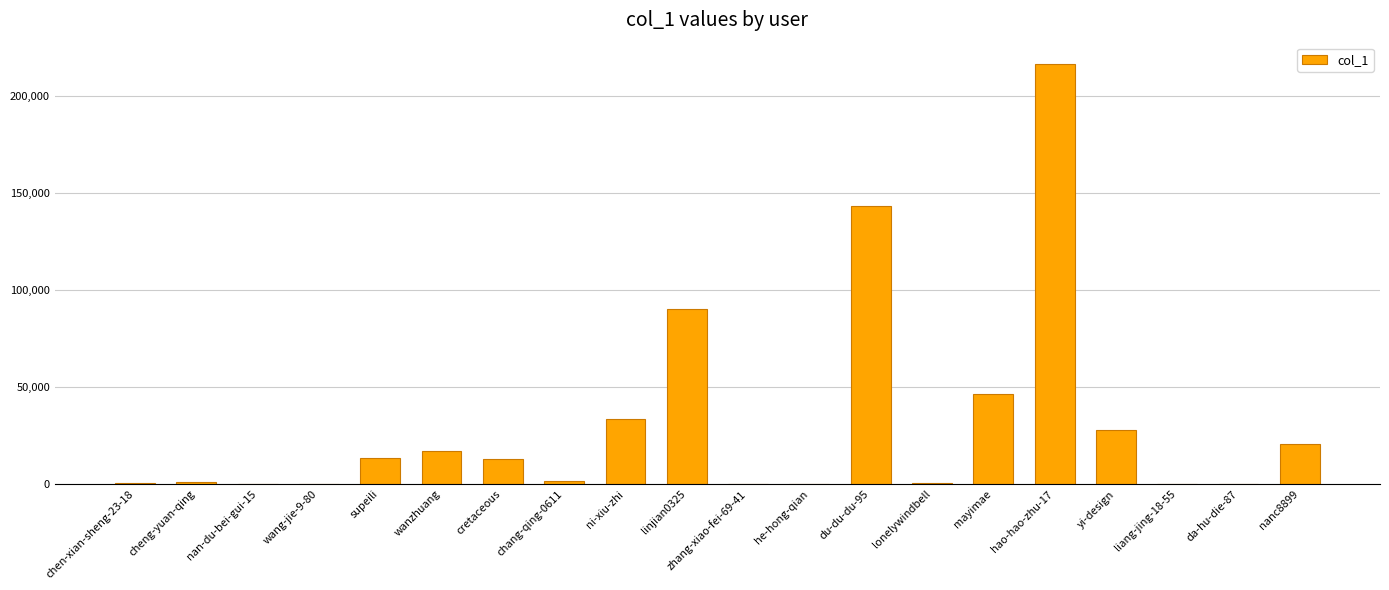

What is the sum of all values?

627205